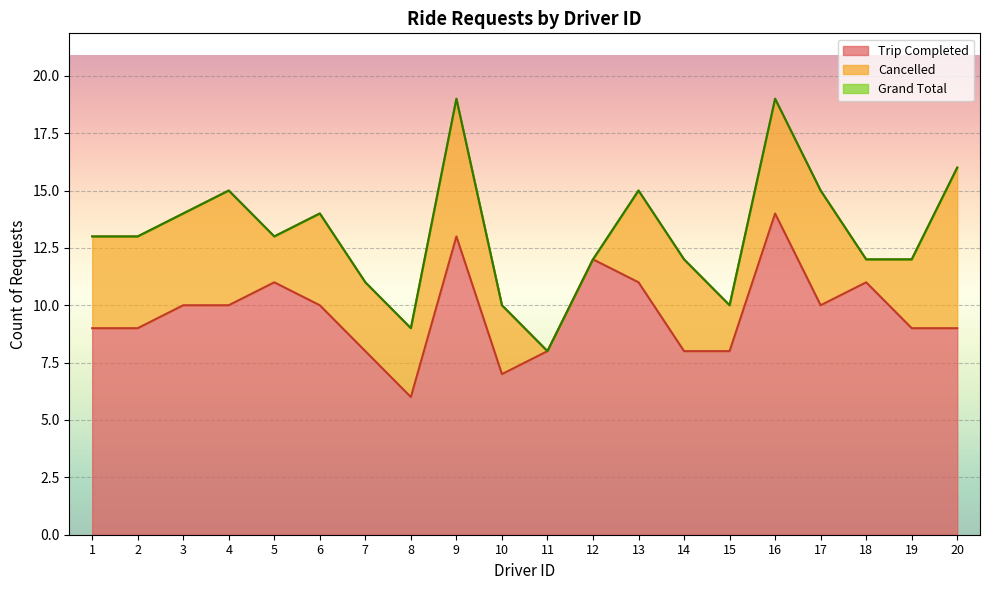

Reading left to right, extract all data points from this chart.

Trip Completed: 9	9	10	10	11	10	8	6	13	7	8	12	11	8	8	14	10	11	9	9
Grand Total: 13	13	14	15	13	14	11	9	19	10	8	12	15	12	10	19	15	12	12	16